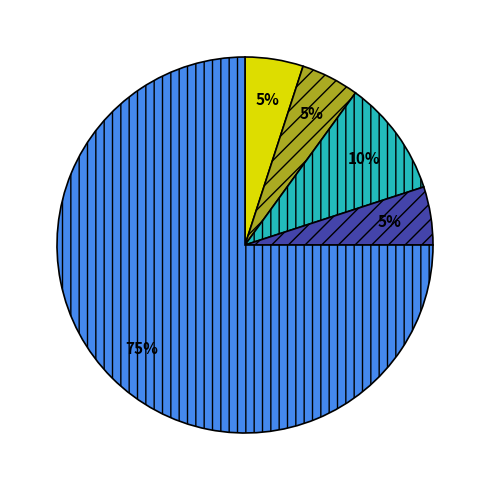

Does any single category account for the majority?

Yes